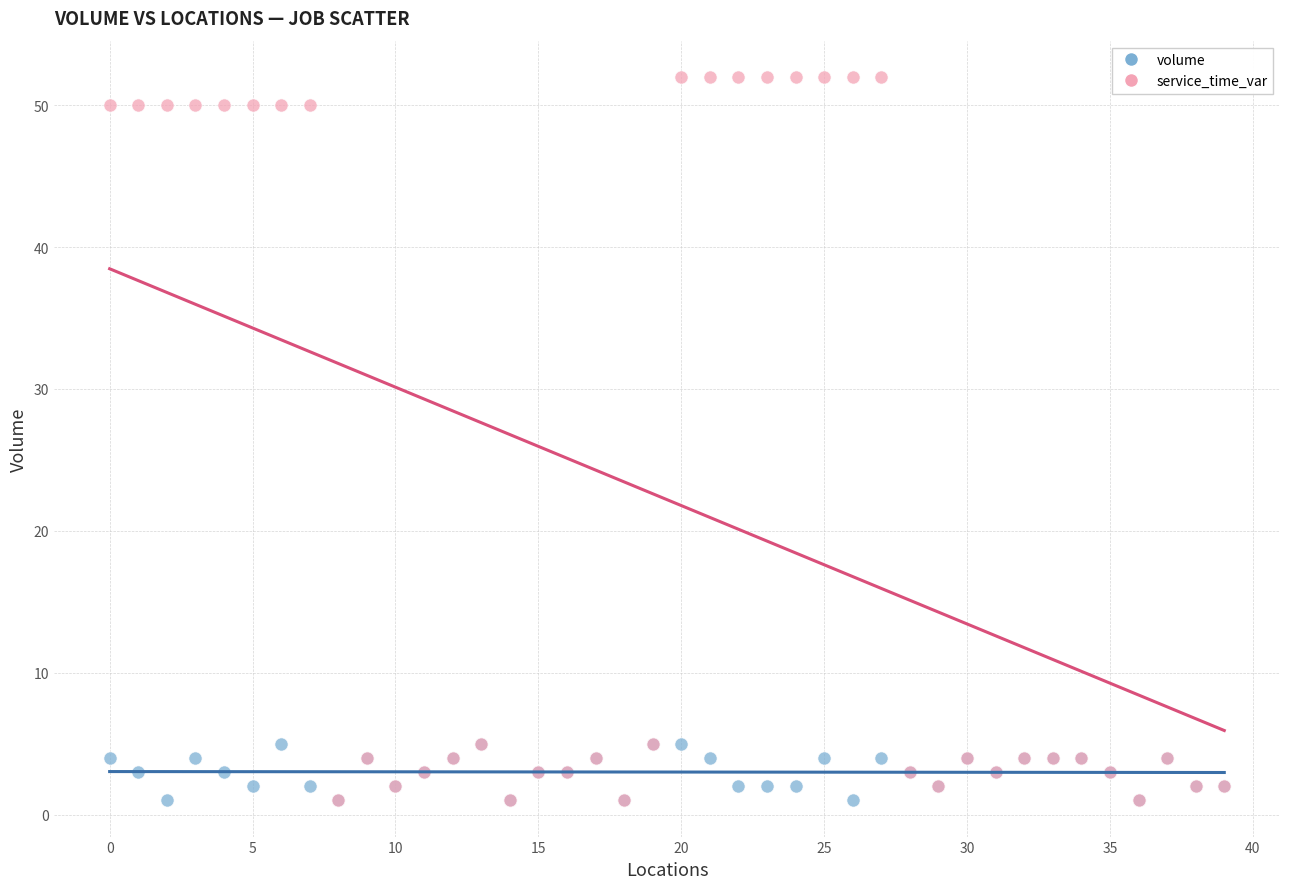

What are all the series names shown in the legend?

volume, service_time_var